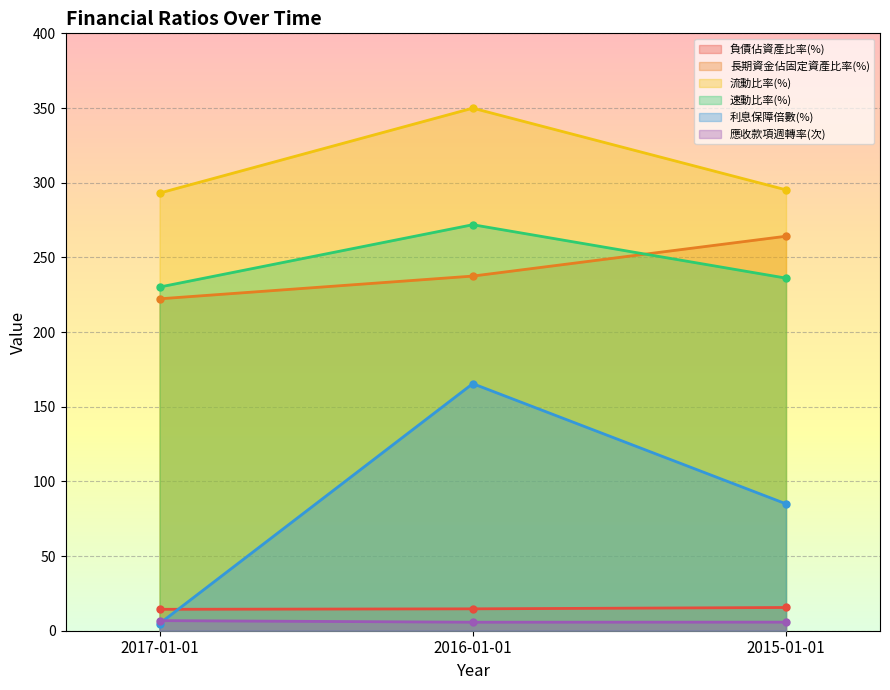

At which category is the sum across all series the highest?

2016-01-01